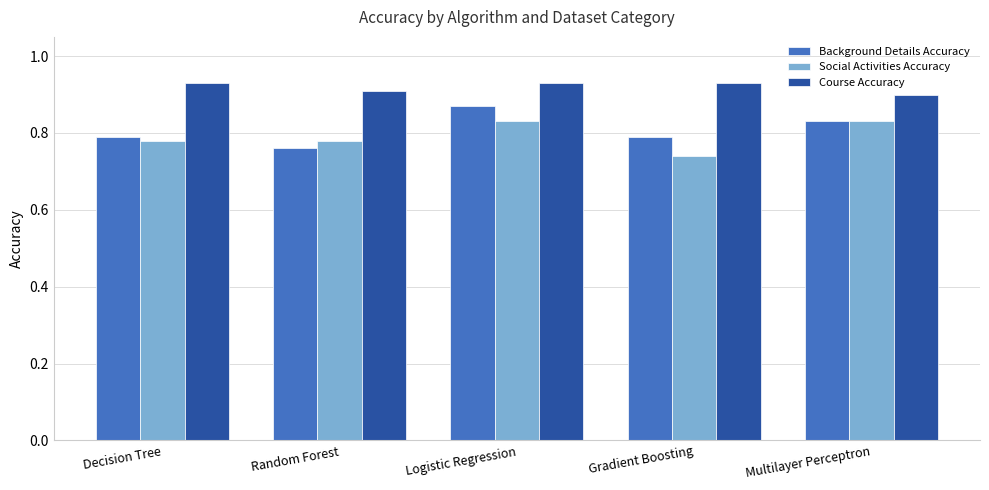

The value of Social Activities Accuracy at Random Forest is 0.8. True or false?

True